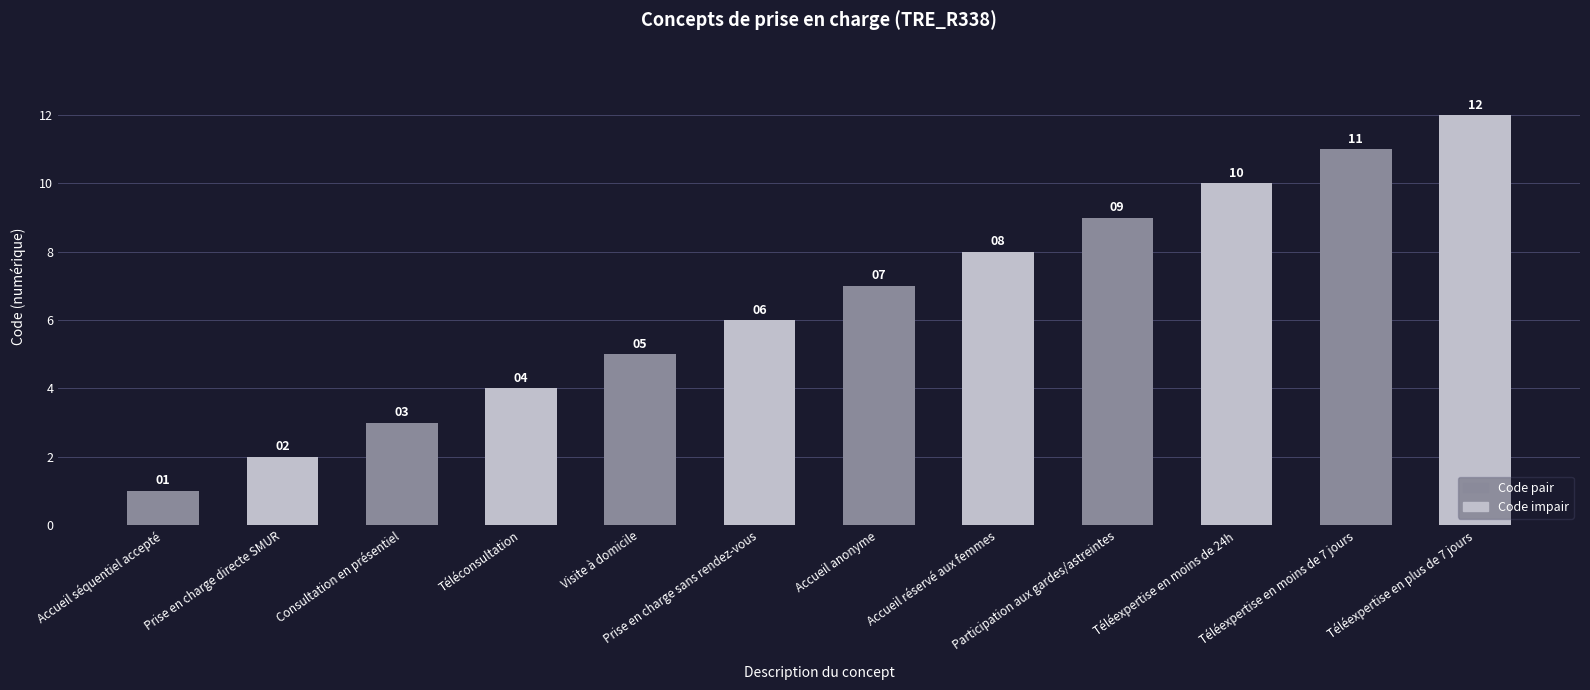

Between Prise en charge directe SMUR and Participation aux gardes/astreintes, which is larger?

Participation aux gardes/astreintes